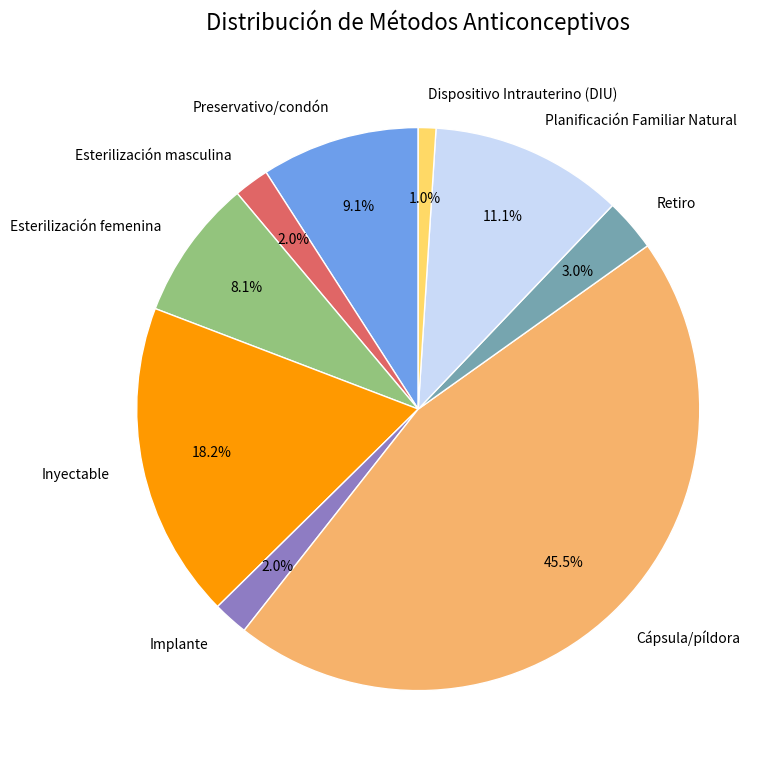

Is Retiro the majority of the pie?

No